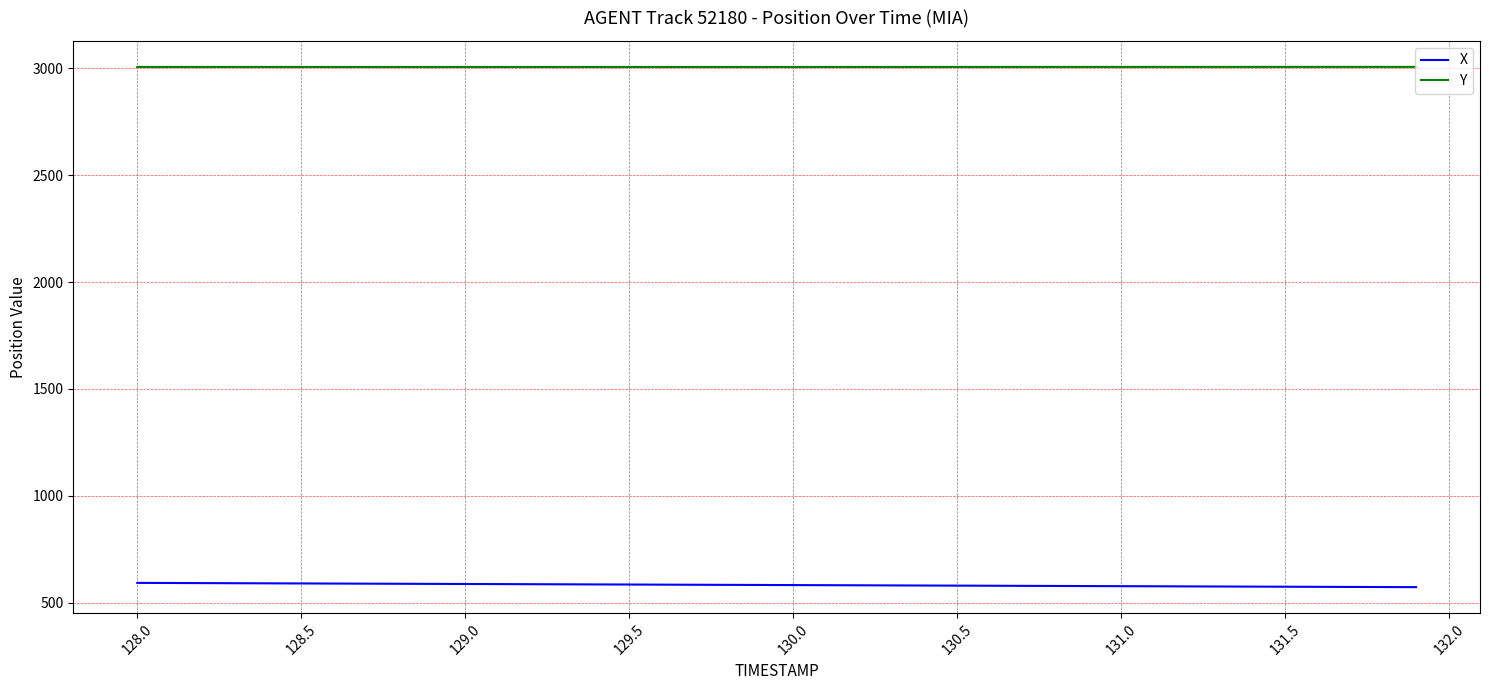

Rank the series by their average value, from lowest to highest.

X, Y